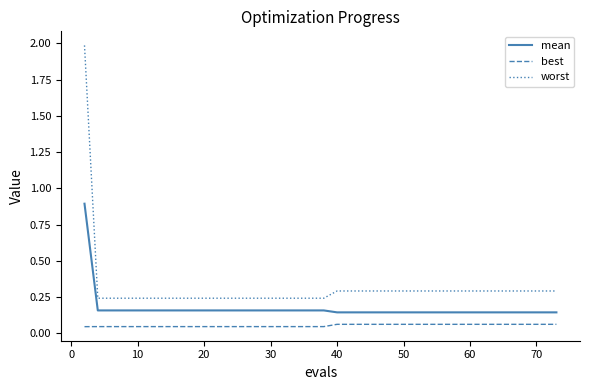

True or false: best and mean cross at least once.

False